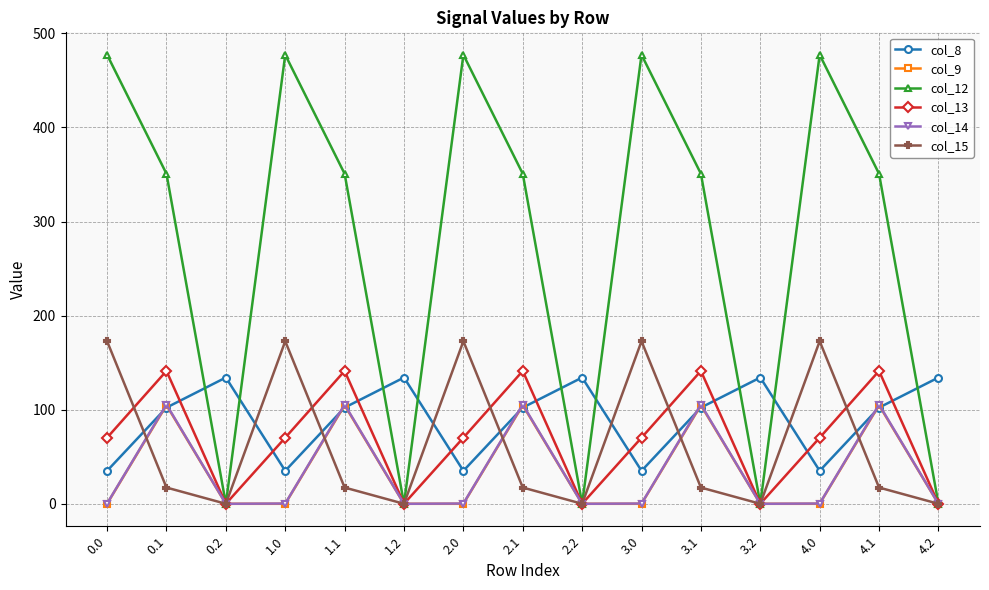

What is the total value across all series at 1.1?

821.8